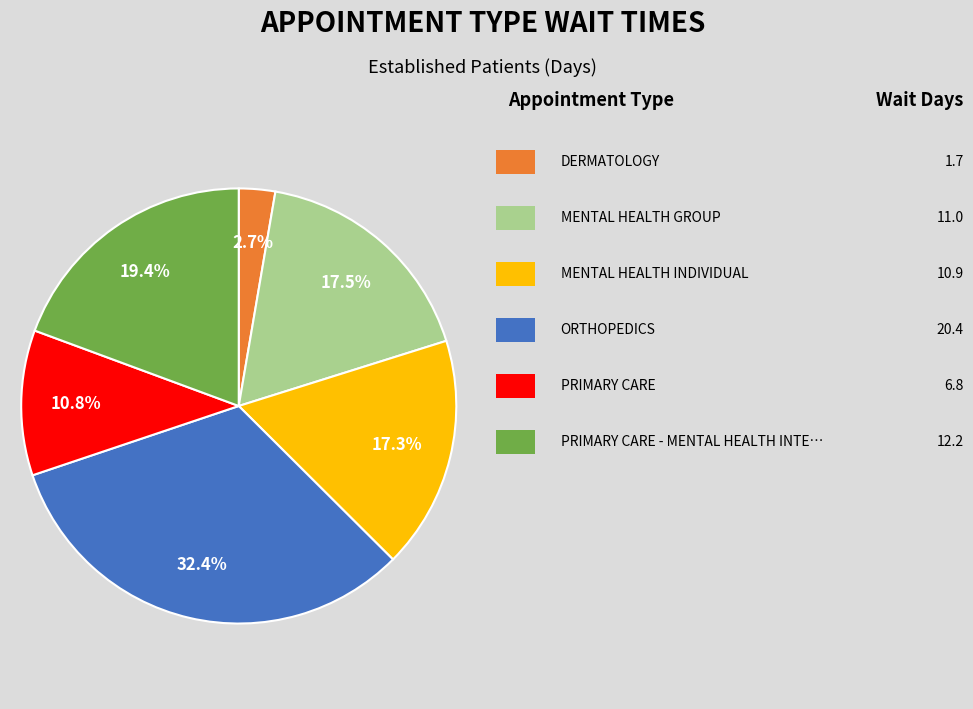

Is there a majority slice in this chart?

No